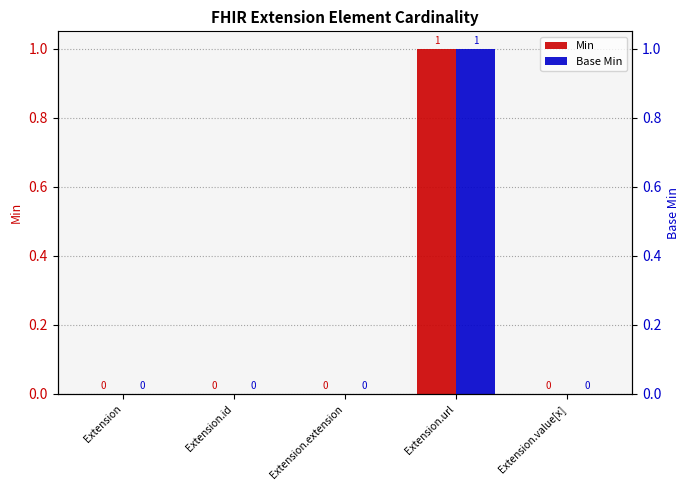

What are all the series names shown in the legend?

Min, Base Min